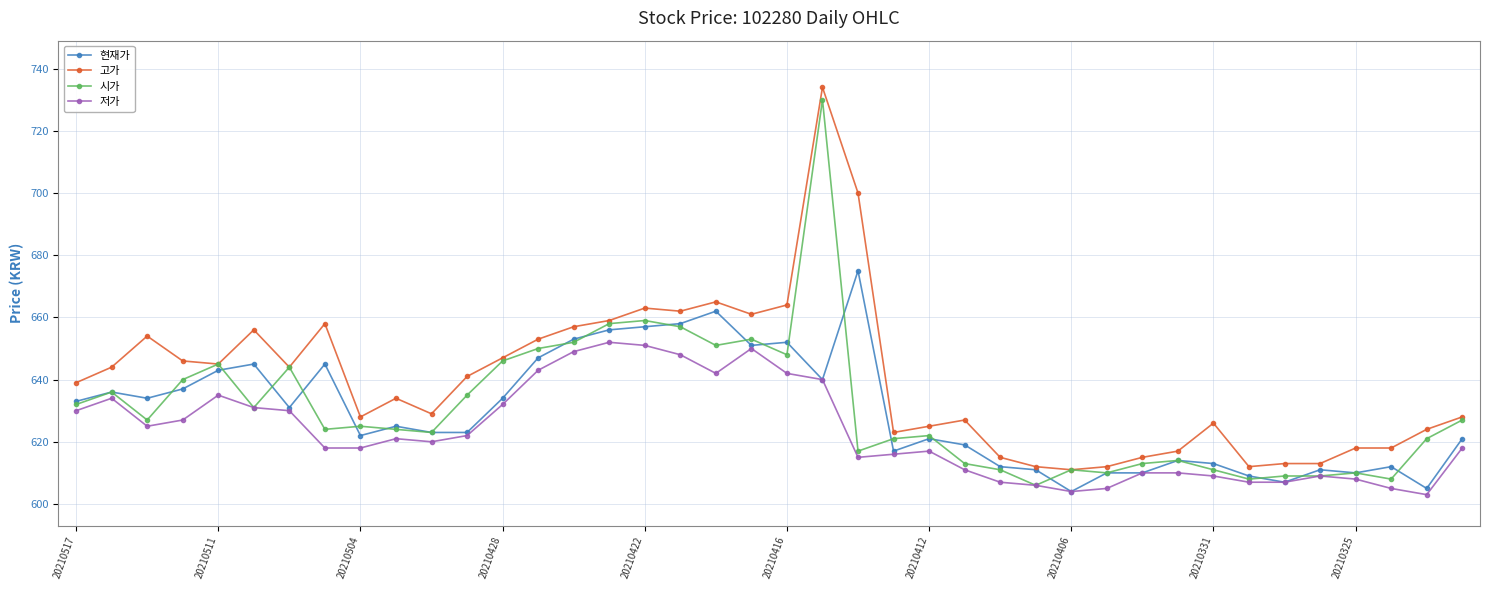

How many lines are shown in the chart?

4